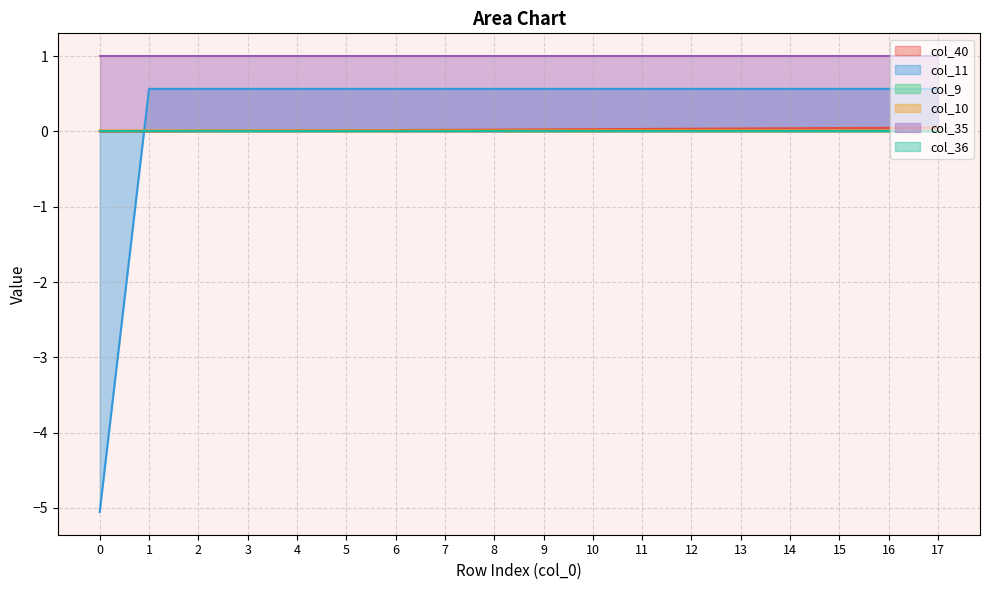

True or false: col_40 has more than 0 points higher than both neighbors.

False